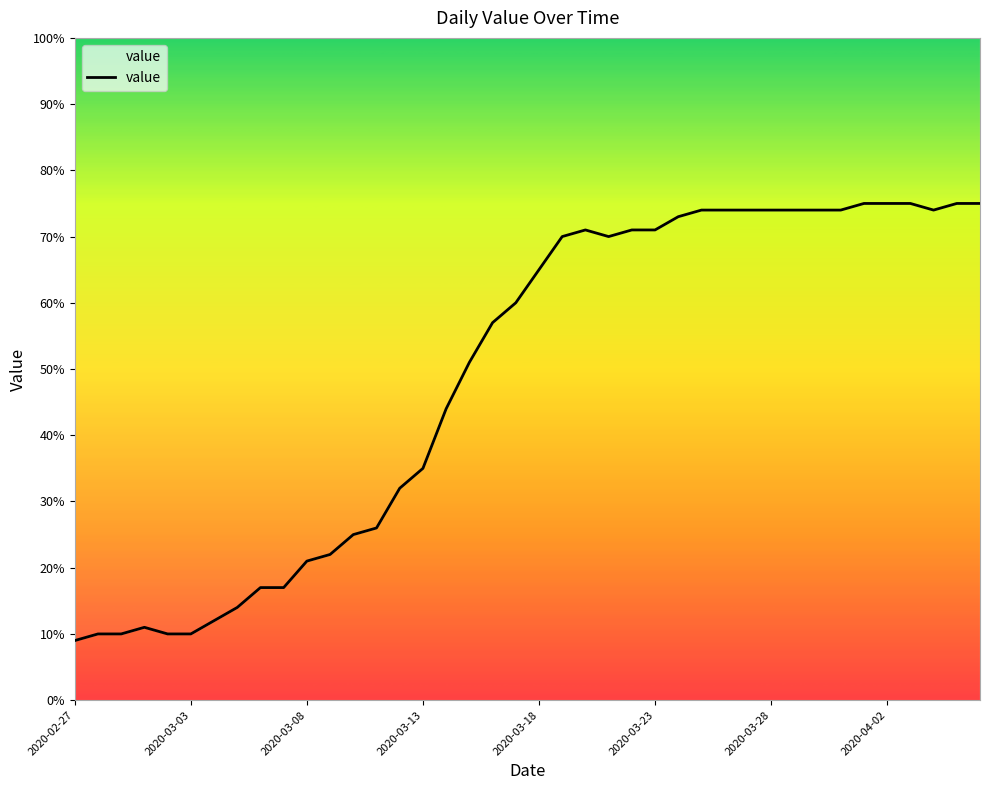

Where is the first local maximum?

2020-03-01